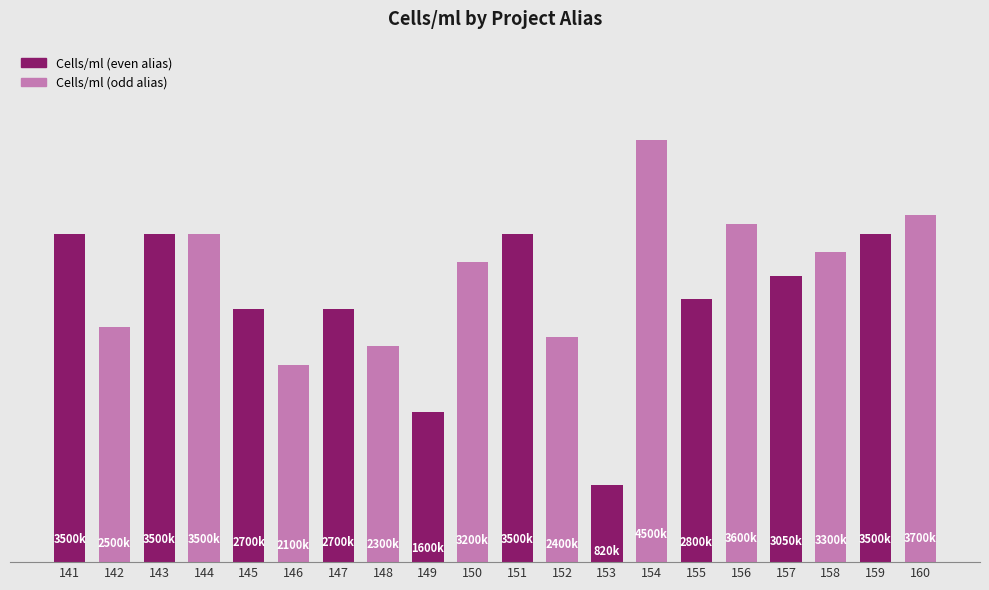

What is the average value?

2938500